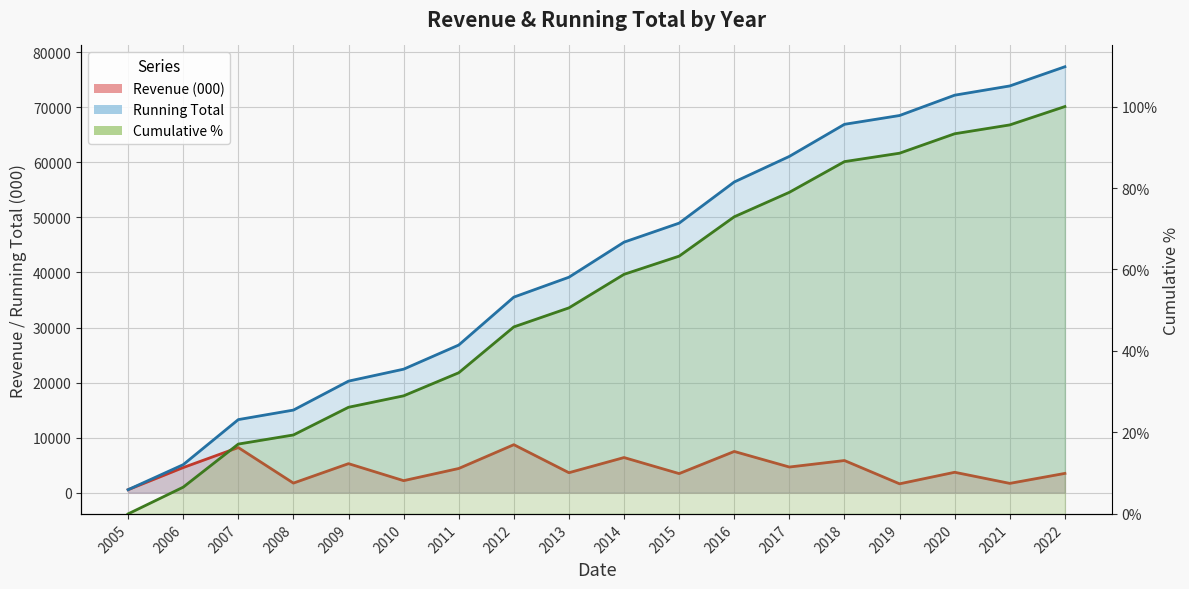

What are all the series names shown in the legend?

Revenue (000) line, Running Total line, Cumulative % line